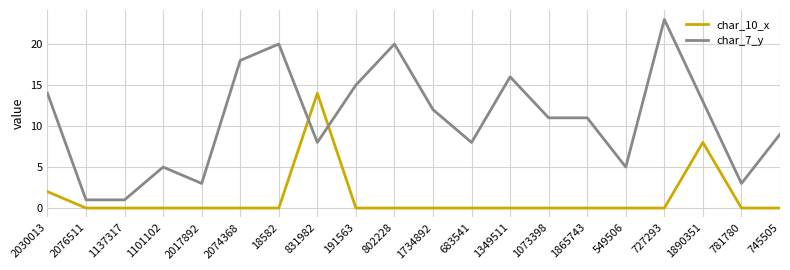

Reading left to right, list all the values displayed in this chart.

char_10_x: 2030013=2	2076511=0	1137317=0	1101102=0	2017892=0	2074368=0	18582=0	831982=14	191563=0	802228=0	1734892=0	683541=0	1349511=0	1073398=0	1865743=0	549506=0	727293=0	1890351=8	781780=0	745505=0
char_7_y: 2030013=14	2076511=1	1137317=1	1101102=5	2017892=3	2074368=18	18582=20	831982=8	191563=15	802228=20	1734892=12	683541=8	1349511=16	1073398=11	1865743=11	549506=5	727293=23	1890351=13	781780=3	745505=9